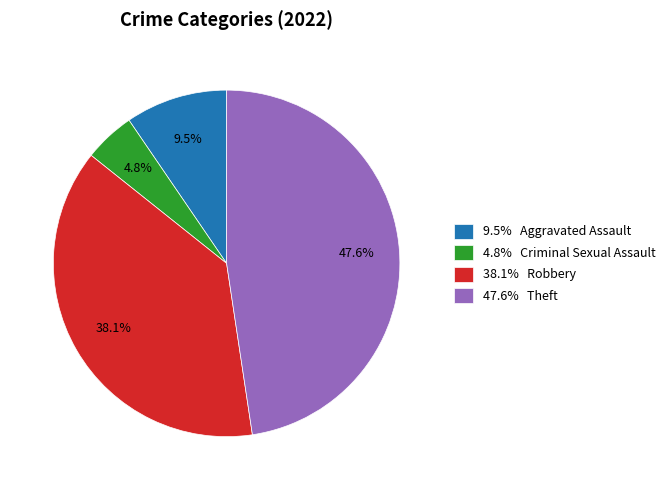

What is the total percentage of 9.5% Aggravated Assault and 38.1% Robbery?

47.6%